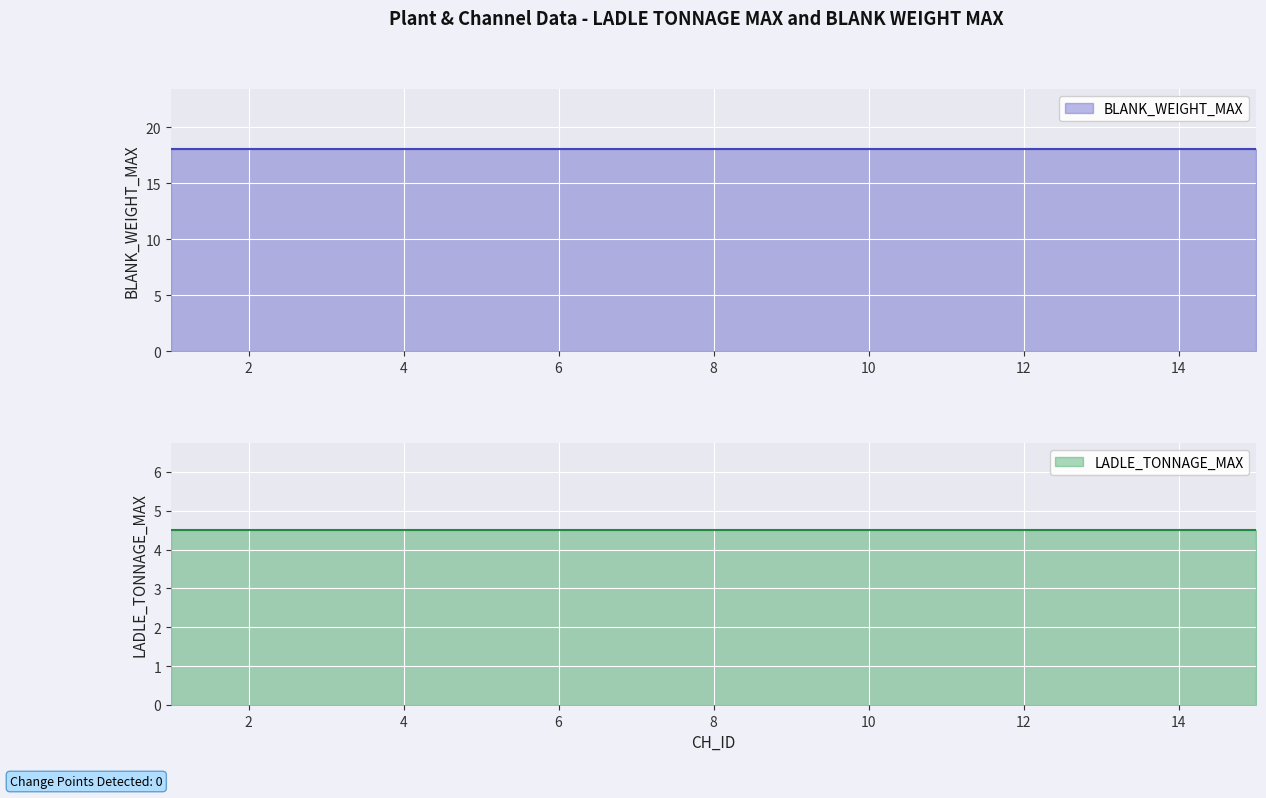

What is the smallest value displayed?

4.5